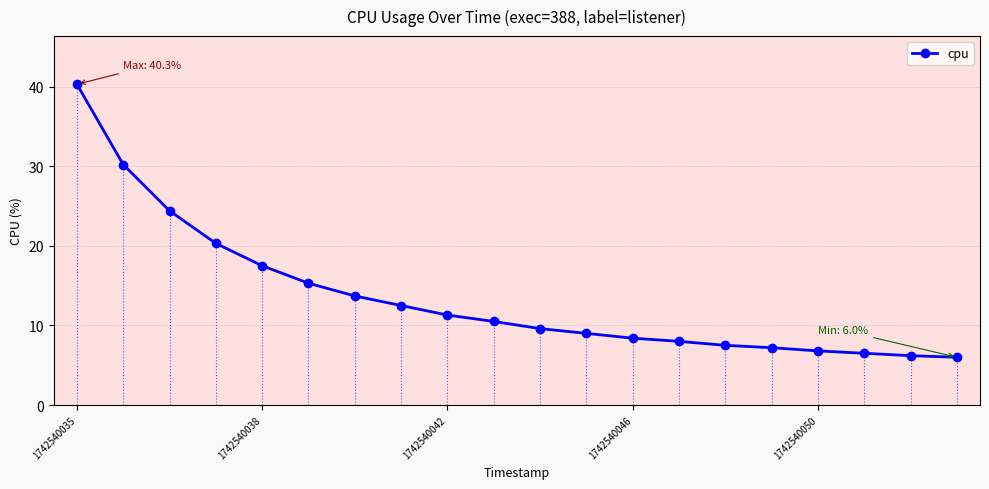

What is the difference between the maximum and minimum values?

34.3